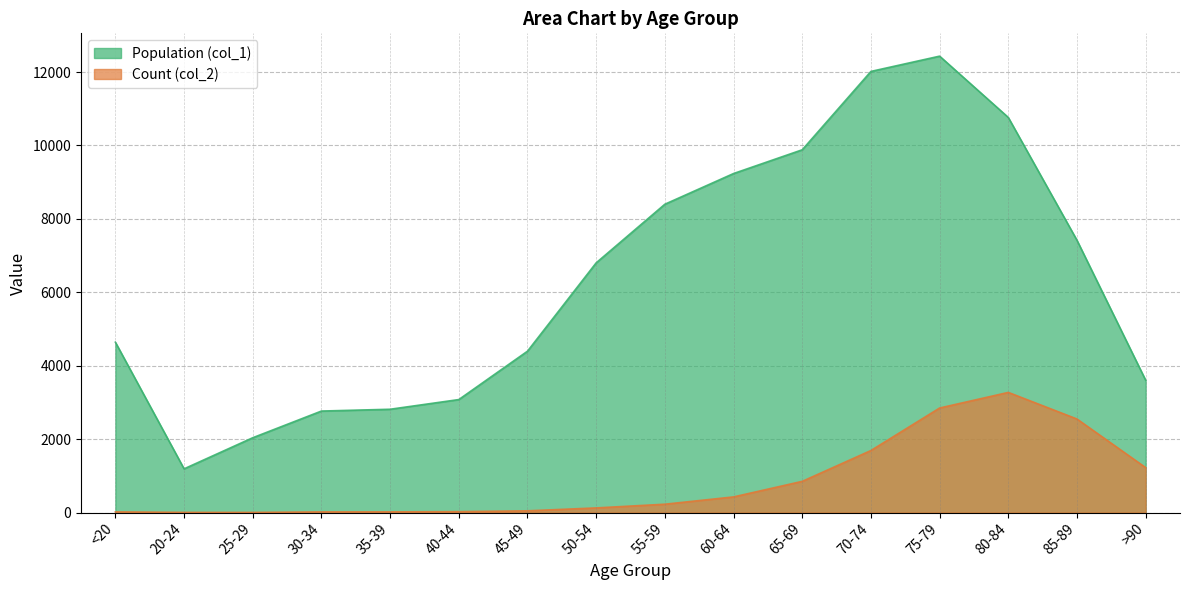

What is the difference between the maximum and minimum values in the Count (col_2) series?

3270